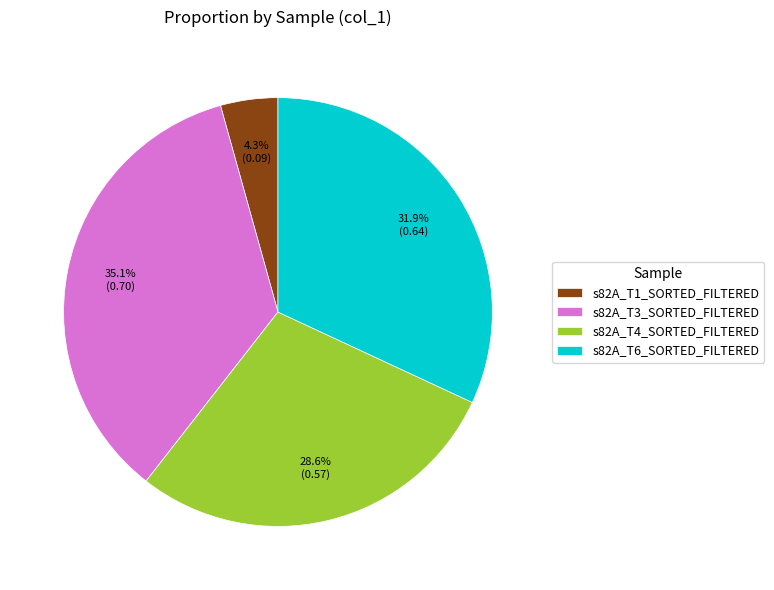

To the nearest percent, what percentage of the pie is s82A_T6_SORTED_FILTERED?

32%